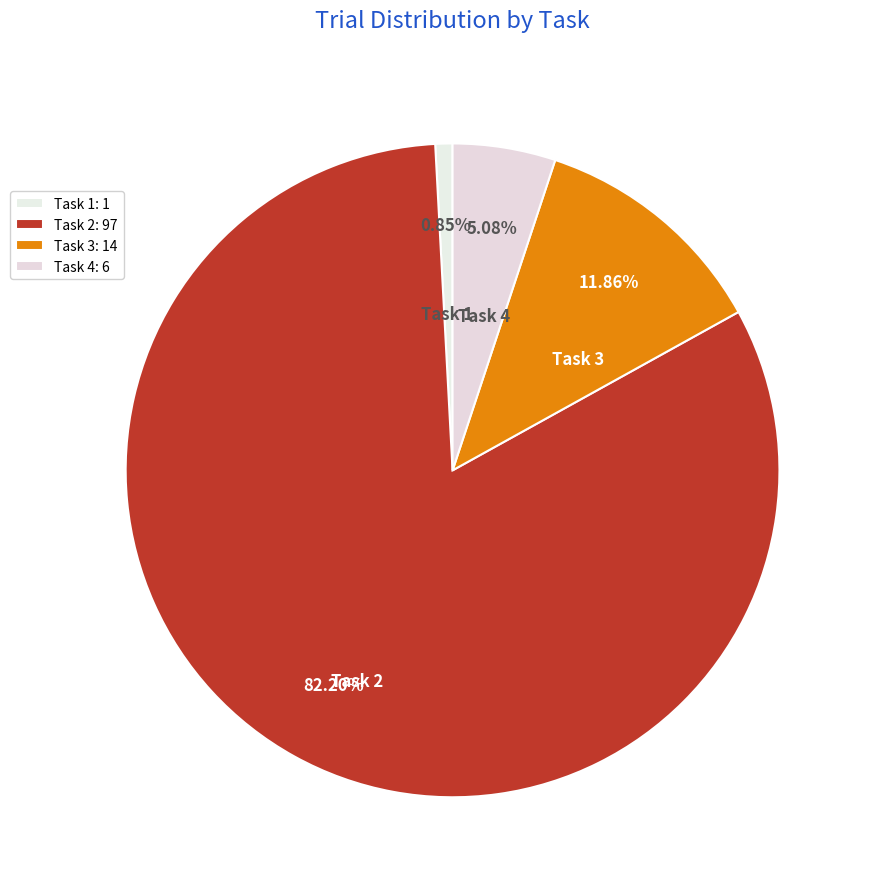

How many segments does this pie chart have?

4